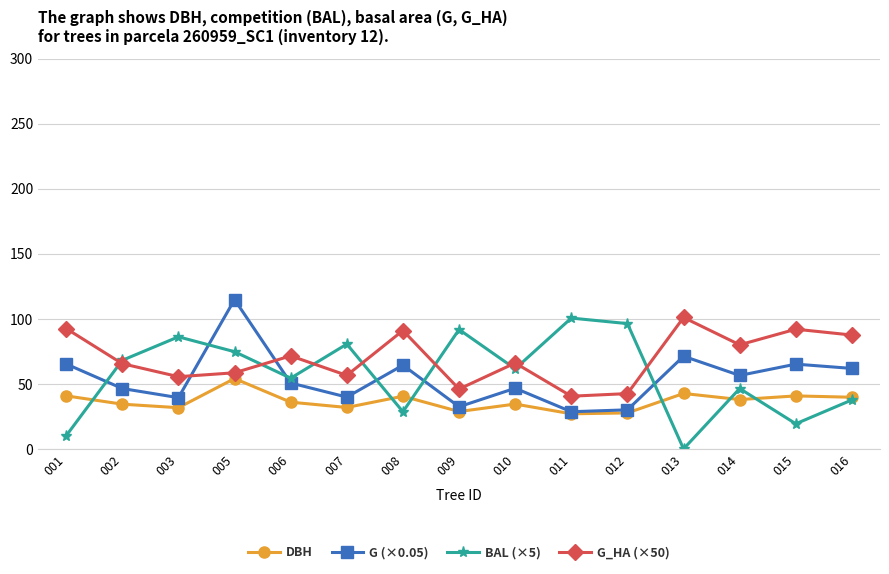

What is the value of the G (×0.05) point at the 3rd from the left?

39.4